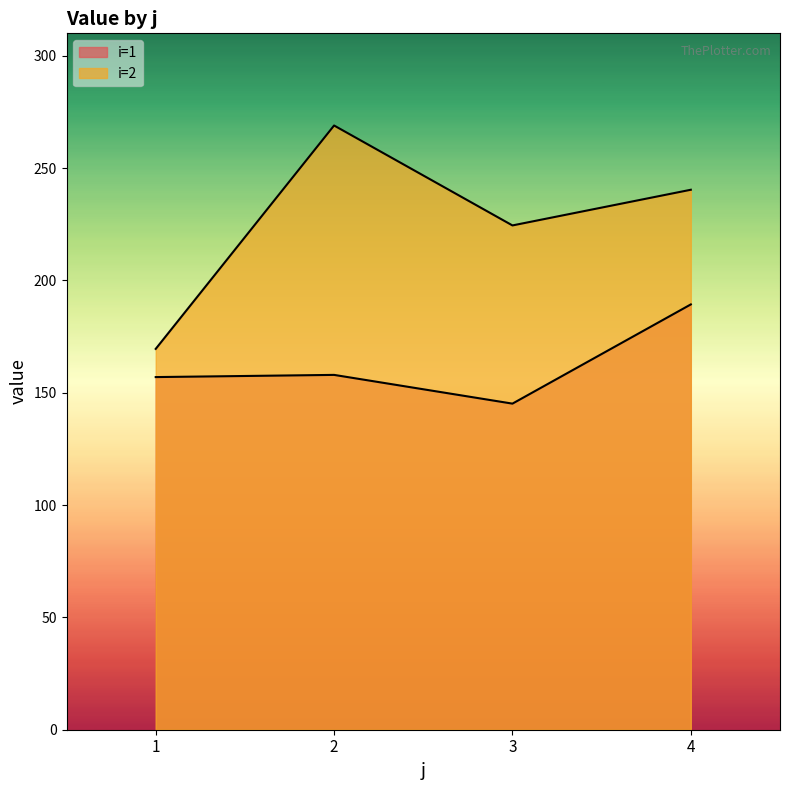

Does the chart display data point markers on the line(s)?

No